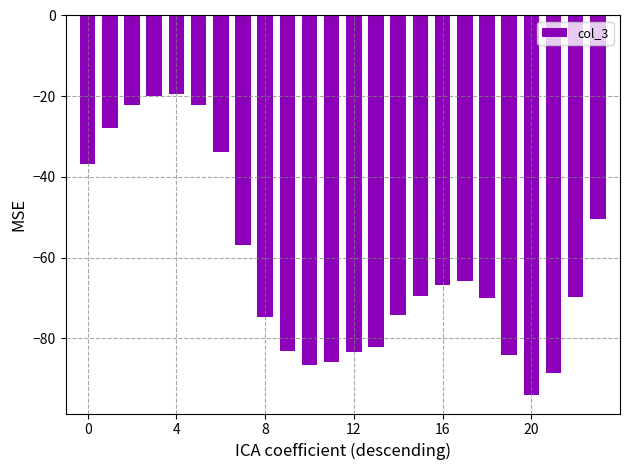

What is the sum of all values?

-1467.7